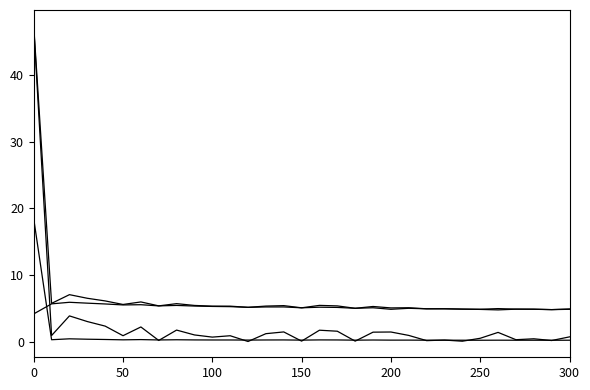

Reading left to right, transcribe all the data shown in this chart.

mse: 18.4	0.3	0.4	0.3	0.3	0.3	0.3	0.2	0.3	0.2	0.2	0.2	0.2	0.2	0.2	0.2	0.2	0.2	0.2	0.2	0.2	0.2	0.2	0.2	0.2	0.2	0.2	0.2	0.2	0.2	0.2
res_ones_norm: 47.3	0.9	3.9	3.0	2.3	0.9	2.2	0.2	1.7	1.0	0.7	0.9	0.0	1.2	1.4	0.1	1.7	1.5	0.1	1.4	1.4	0.9	0.1	0.2	0.0	0.5	1.4	0.3	0.4	0.2	0.7
res_ortho_norm: 4.1	5.7	5.9	5.8	5.6	5.5	5.5	5.4	5.4	5.3	5.3	5.2	5.1	5.2	5.2	5.1	5.2	5.1	5.0	5.1	4.8	5.0	4.9	4.9	4.9	4.8	4.8	4.9	4.8	4.8	4.8
residual_norm: 47.4	5.7	7.0	6.5	6.1	5.6	5.9	5.4	5.7	5.4	5.3	5.3	5.1	5.3	5.4	5.1	5.4	5.4	5.0	5.3	5.1	5.1	4.9	4.9	4.9	4.8	4.9	4.9	4.9	4.8	4.9